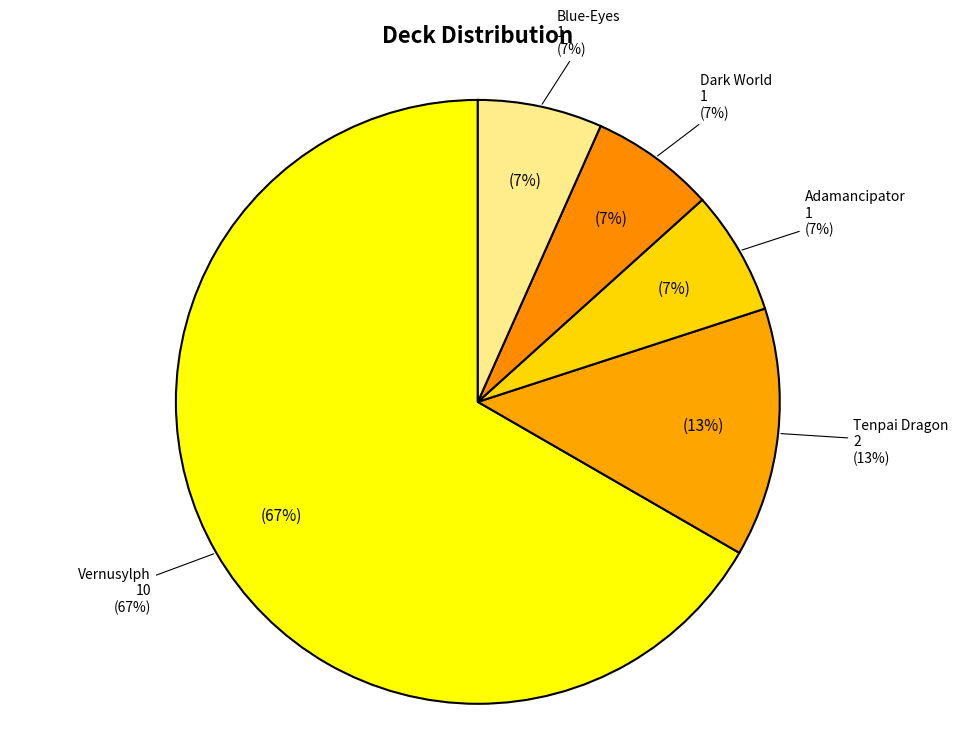

How many segments does this pie chart have?

5